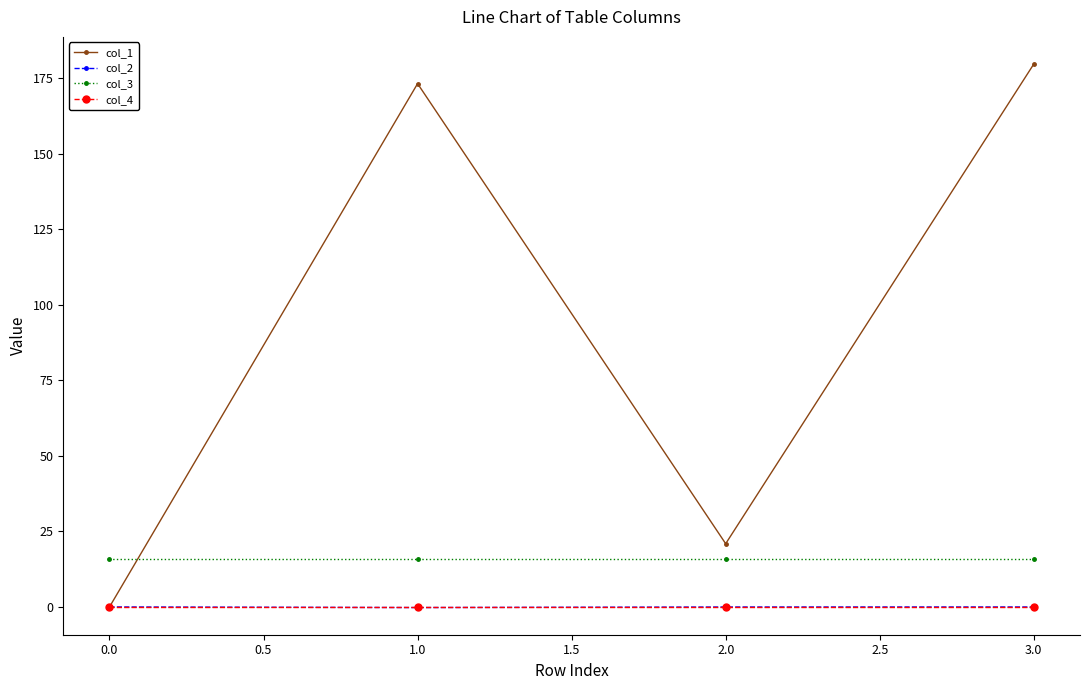

At which category is the sum across all series the highest?

3.0